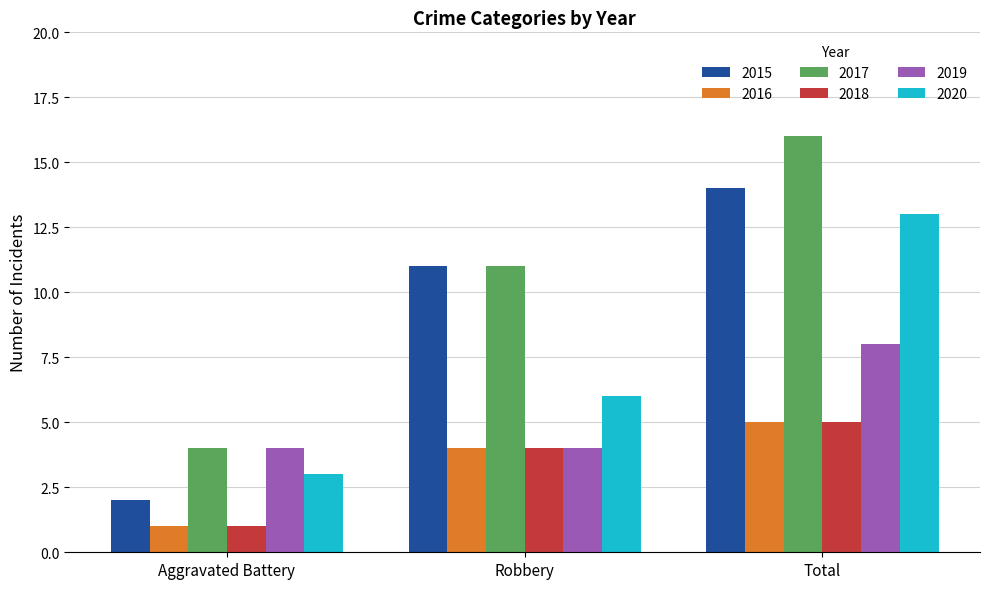

How many bars are there in total?

18